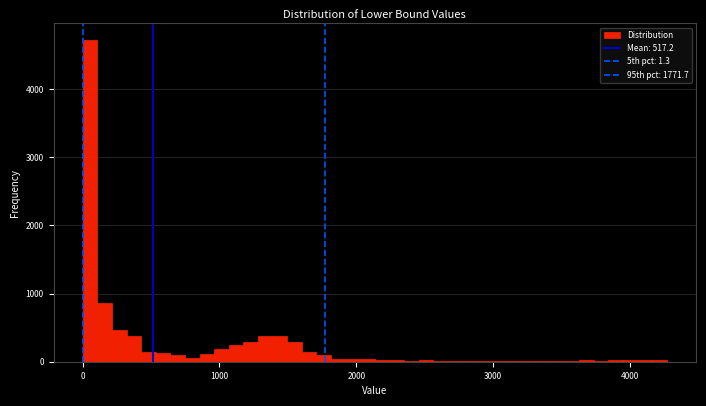

Around what value on the x-axis is the tallest bar? Give the approximate position of its centre, as read against the axis.

100